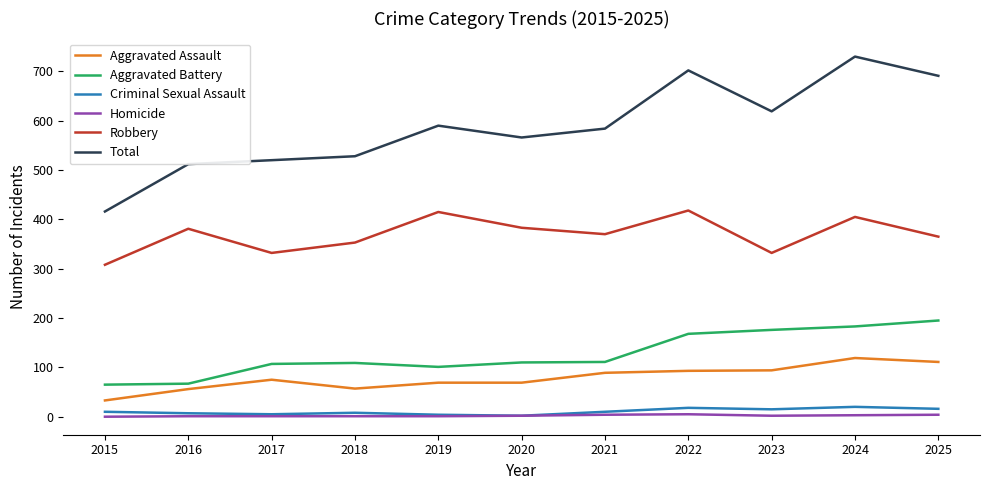

What are all the series names shown in the legend?

Aggravated Assault, Aggravated Battery, Criminal Sexual Assault, Homicide, Robbery, Total